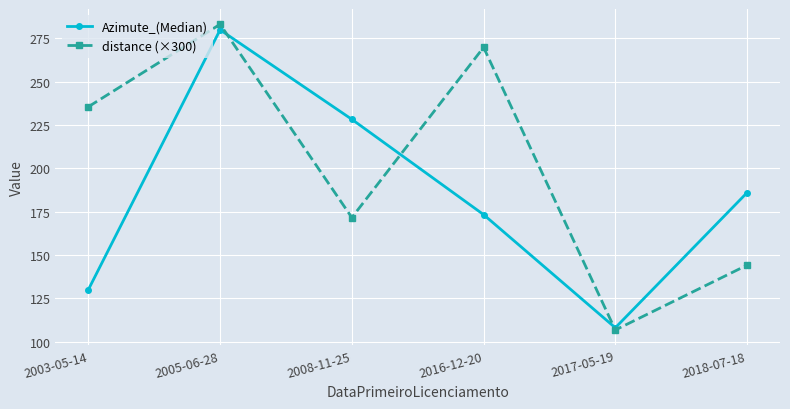

What is the spread (max minus min) of values at 2005-06-28?

3.2